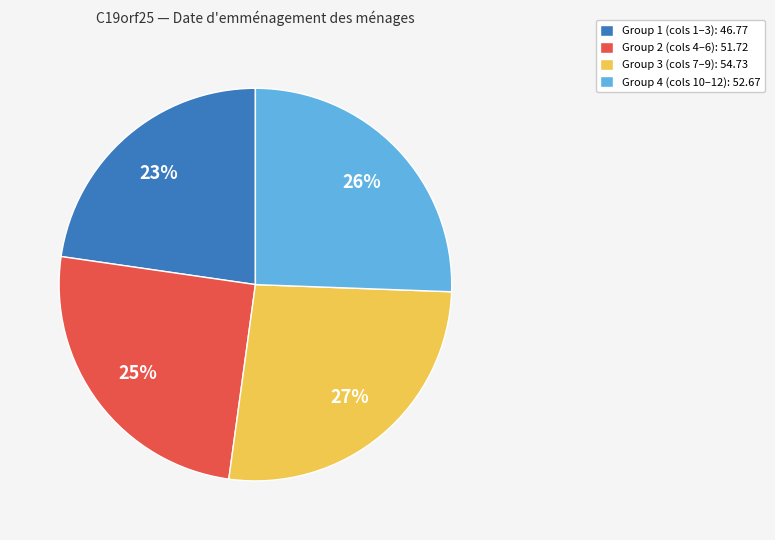

To the nearest percent, what is the difference between the largest and smallest slice percentages?

4%